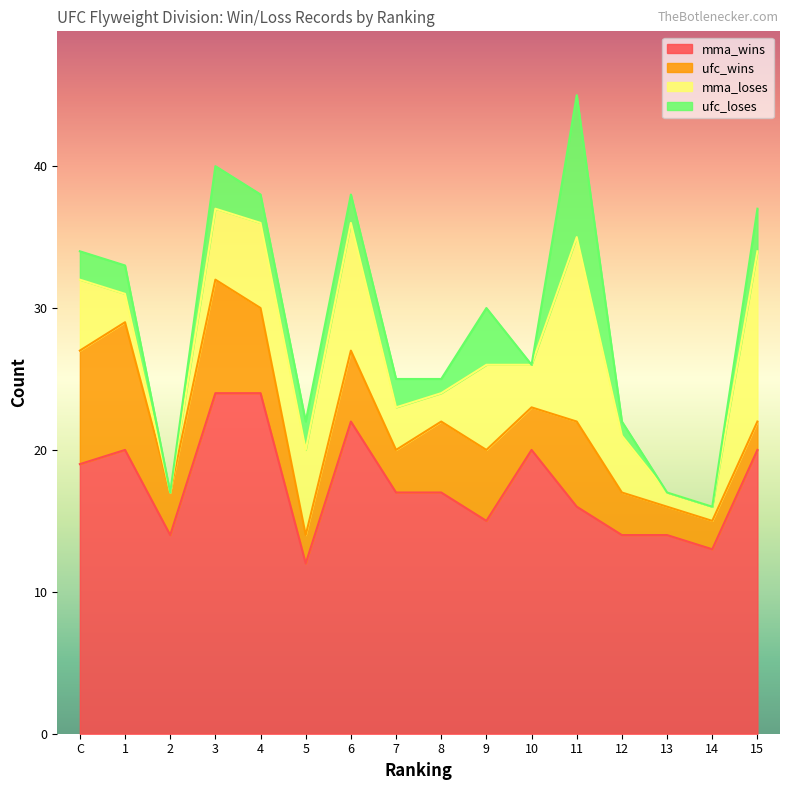

Which category has the lowest value in the ufc_wins series?

5